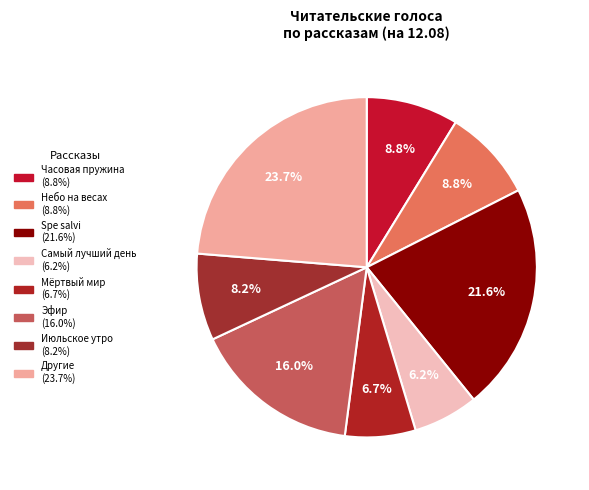

Which category has the biggest portion of the pie?

Spe salvi